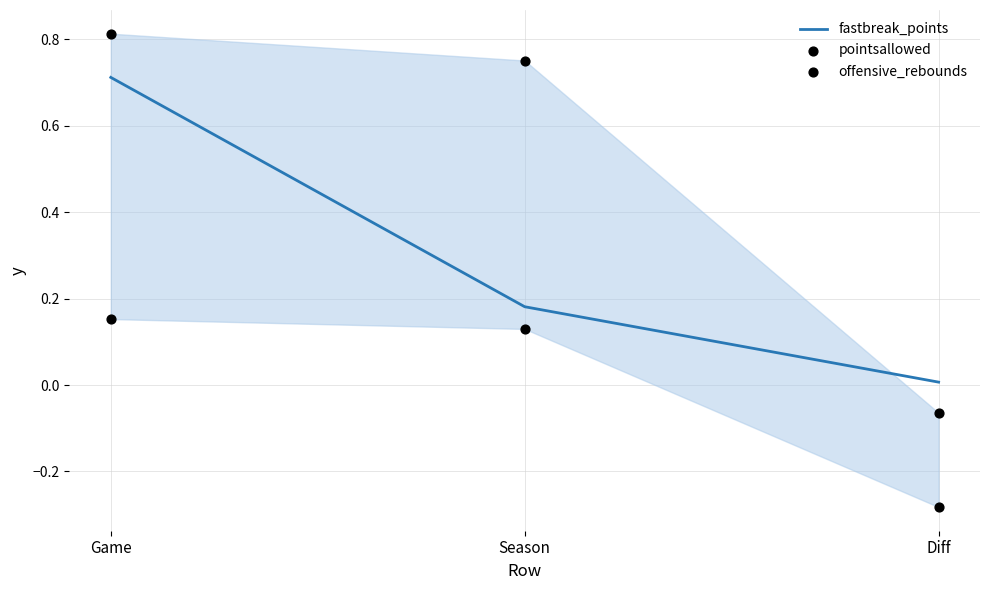

Is the value of offensive_rebounds at Diff greater than the value of pointsallowed at Season?

No